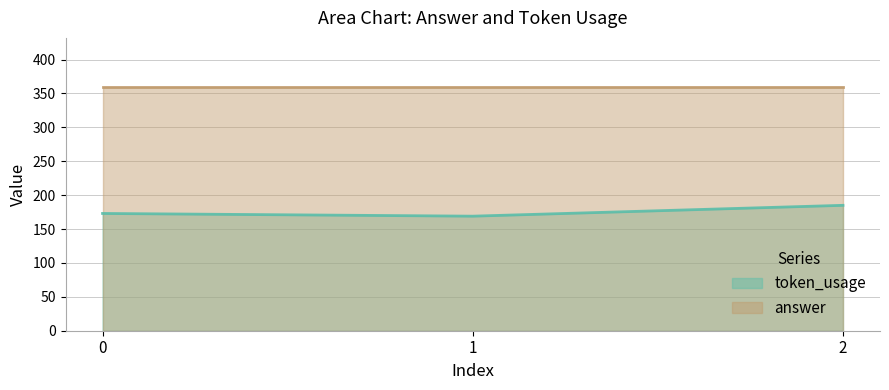

What is the approximate value at 2?

185